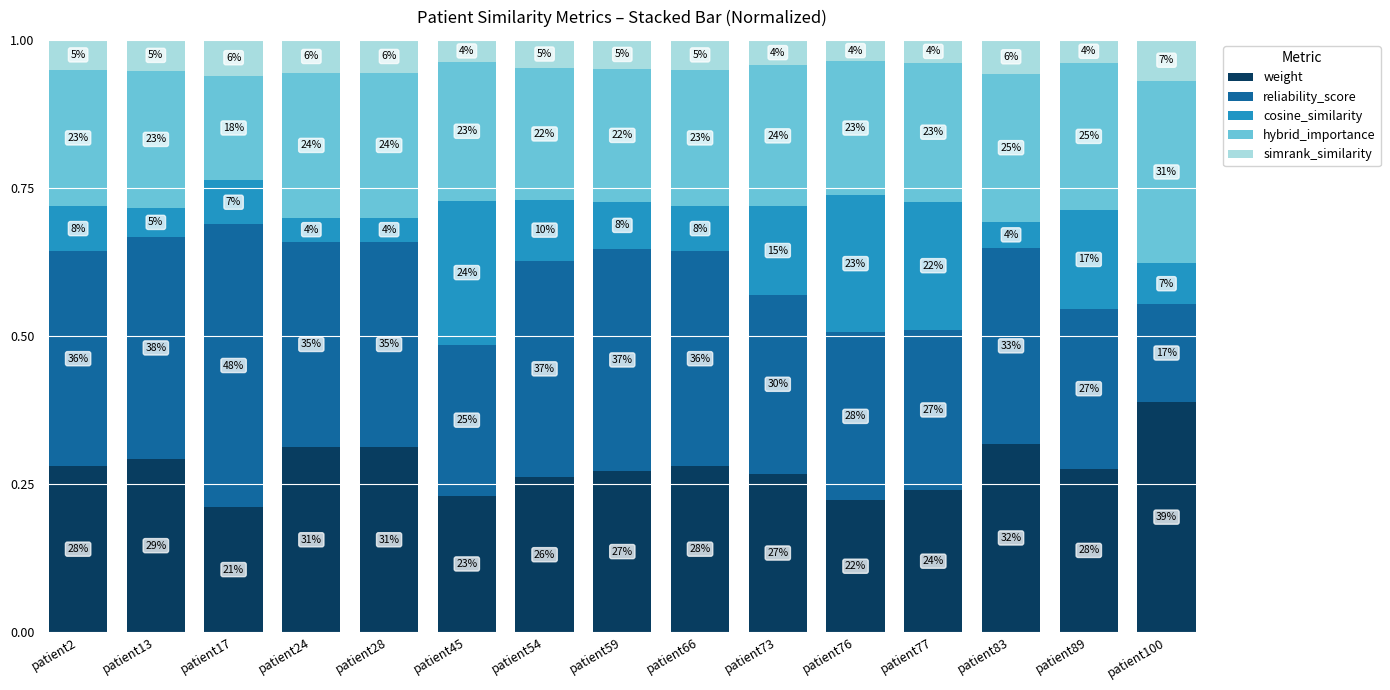

How many bars are there in total?

15